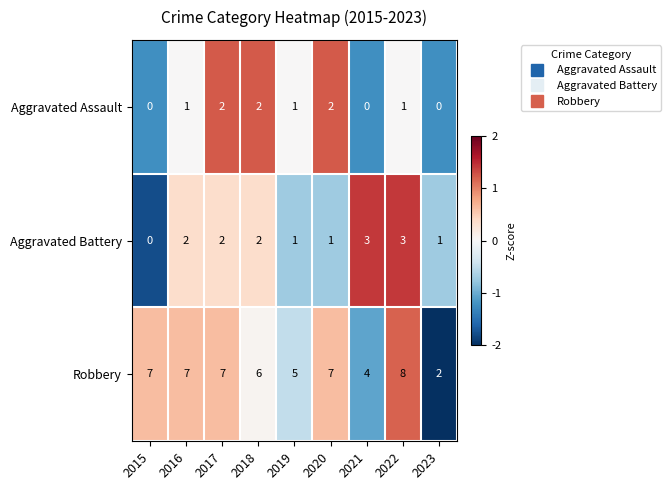

Read the Robbery value at 2018.

6